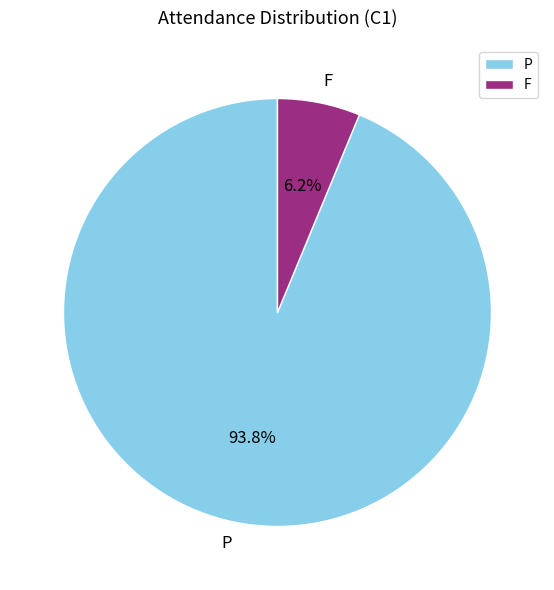

Count the number of slices in the pie.

2